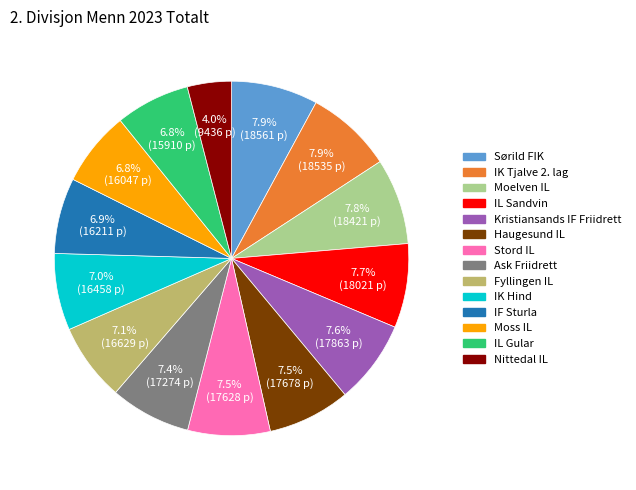

Is IL Gular the majority of the pie?

No